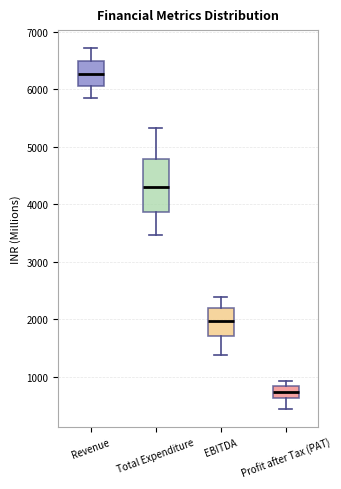

Which box has the lowest median line?

Profit after Tax (PAT)